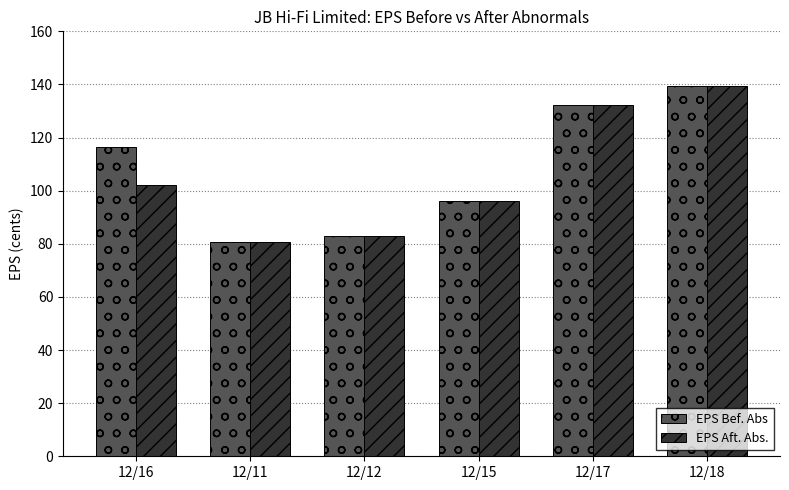

At which label does EPS Bef. Abs first exceed 116?

12/16